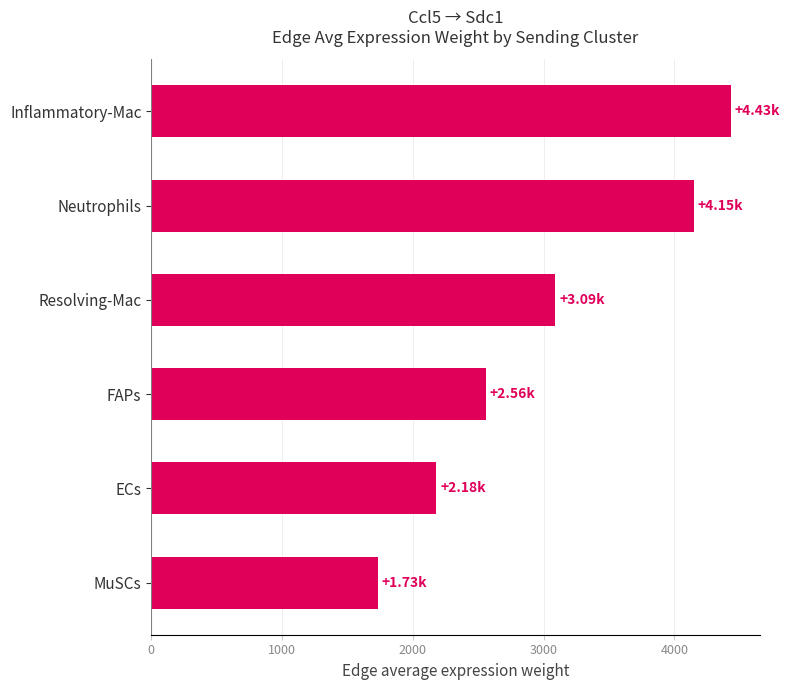

What is the difference between the values at Resolving-Mac and ECs?

911.7